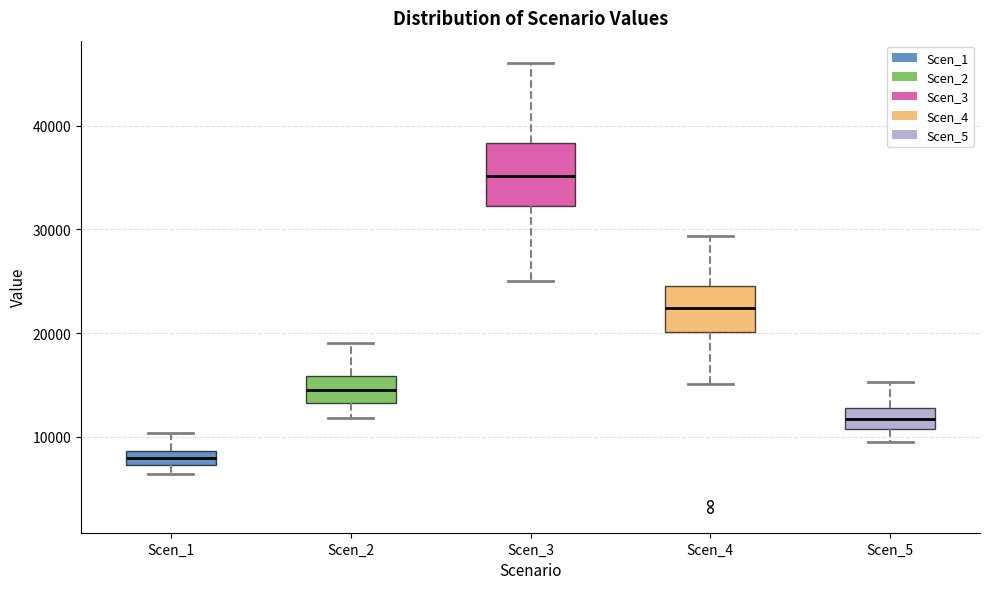

Where does the lower whisker of the box for Scen_3 end on the y-axis? The values are not printed on the chart, so give them approximately, as read against the axis.

25000